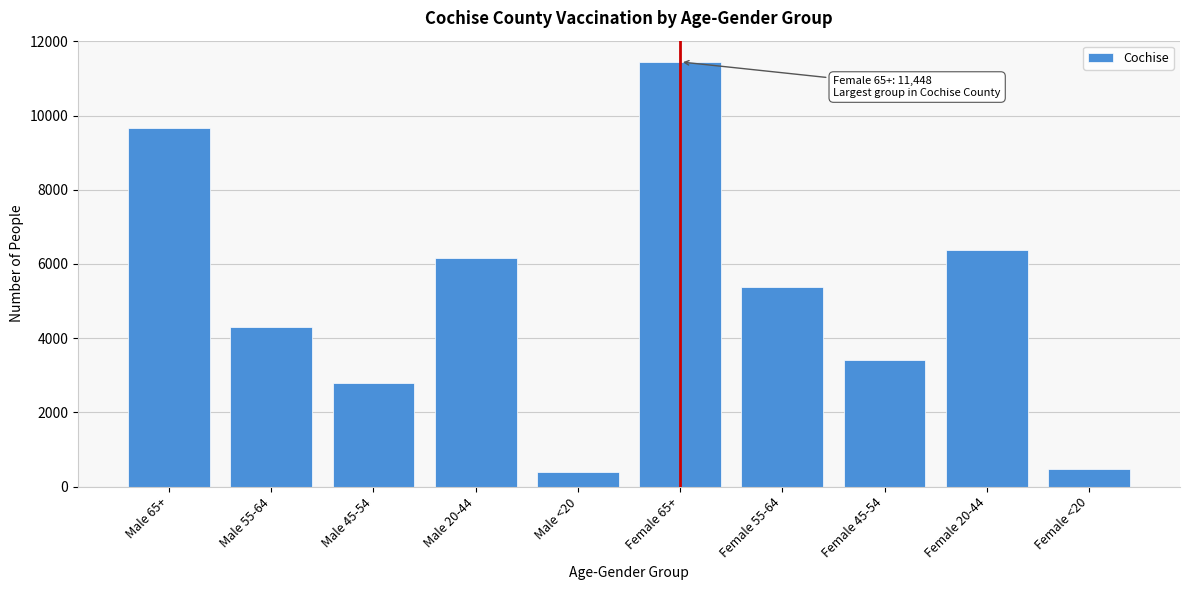

Reading right to left, transcribe all the data shown in this chart.

485	6374	3408	5390	11448	398	6148	2791	4314	9659